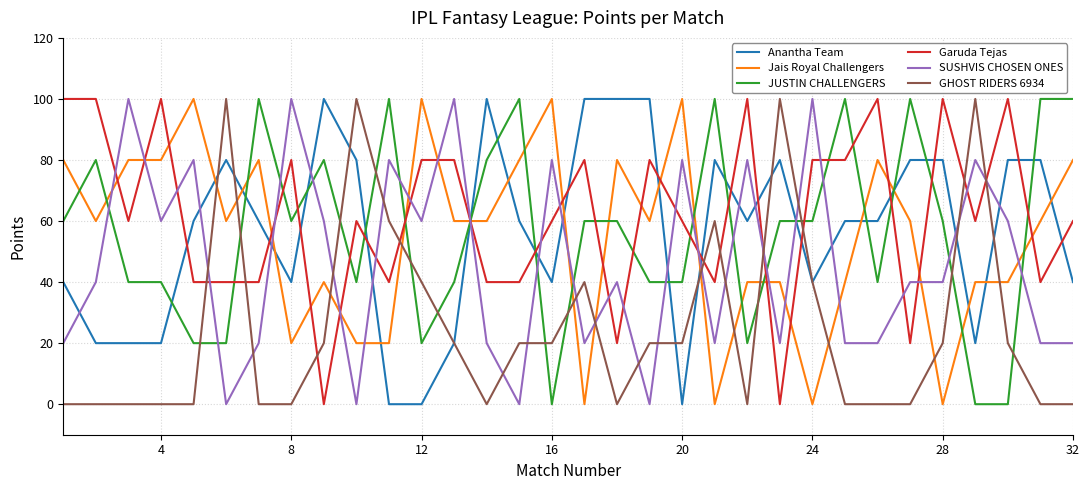

True or false: GHOST RIDERS 6934 and Garuda Tejas intersect in this chart.

True